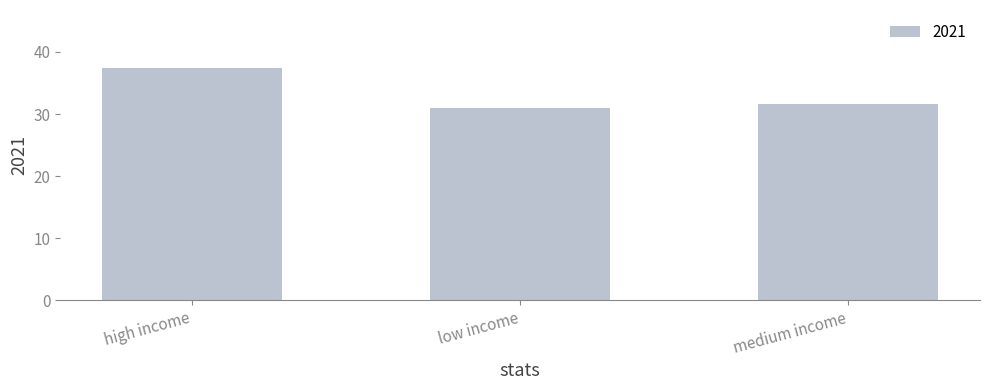

Which has a higher value, medium income or low income?

medium income